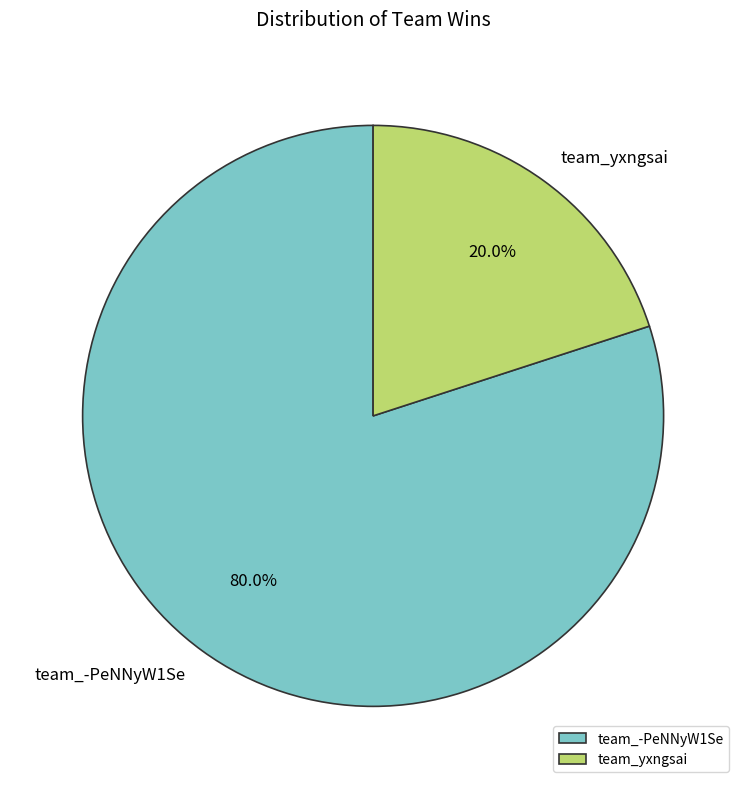

True or false: team_yxngsai accounts for 20% of the total.

True